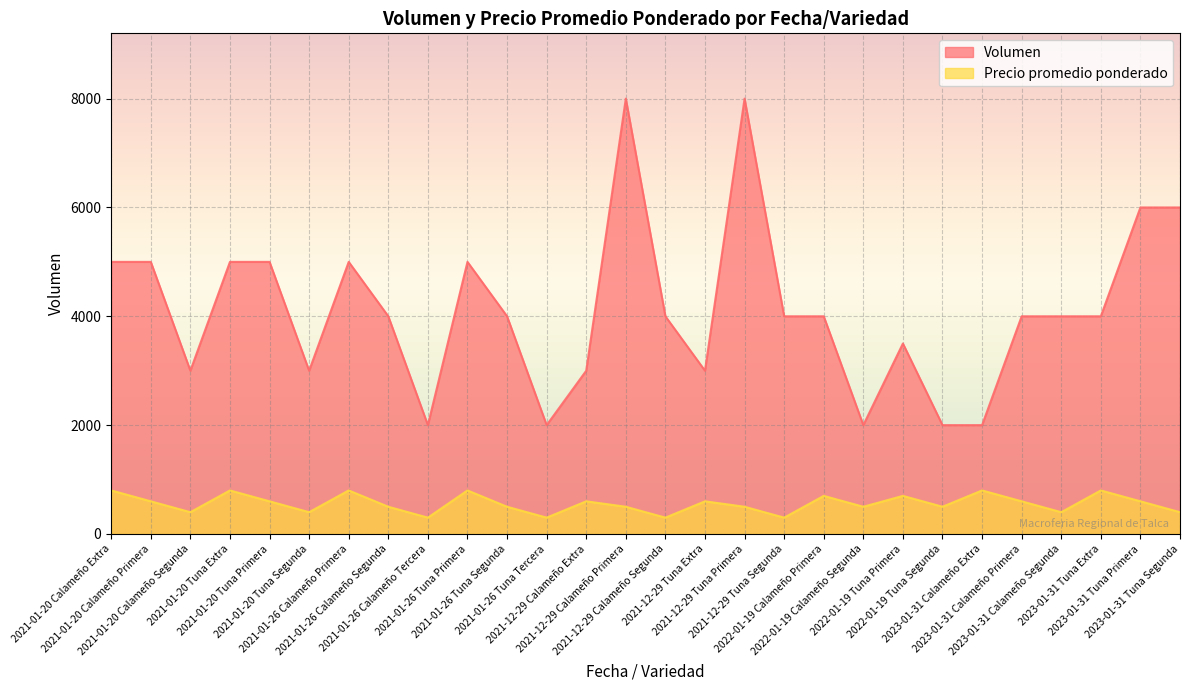

At which category is the sum across all series the highest?

2021-12-29 Calameño Primera